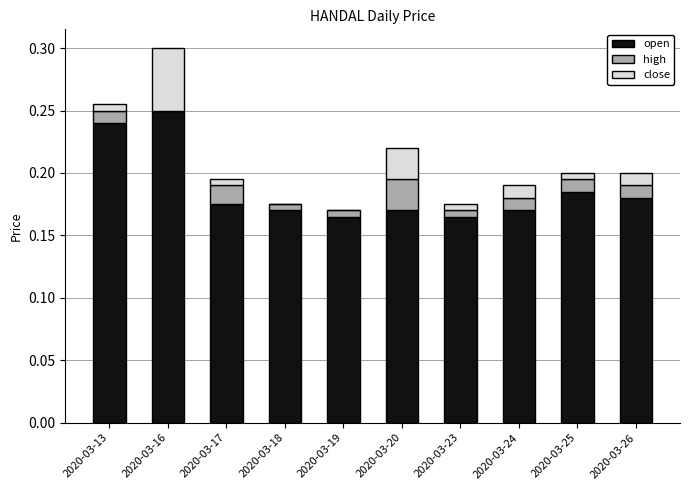

At which category is the sum across all series the highest?

2020-03-16